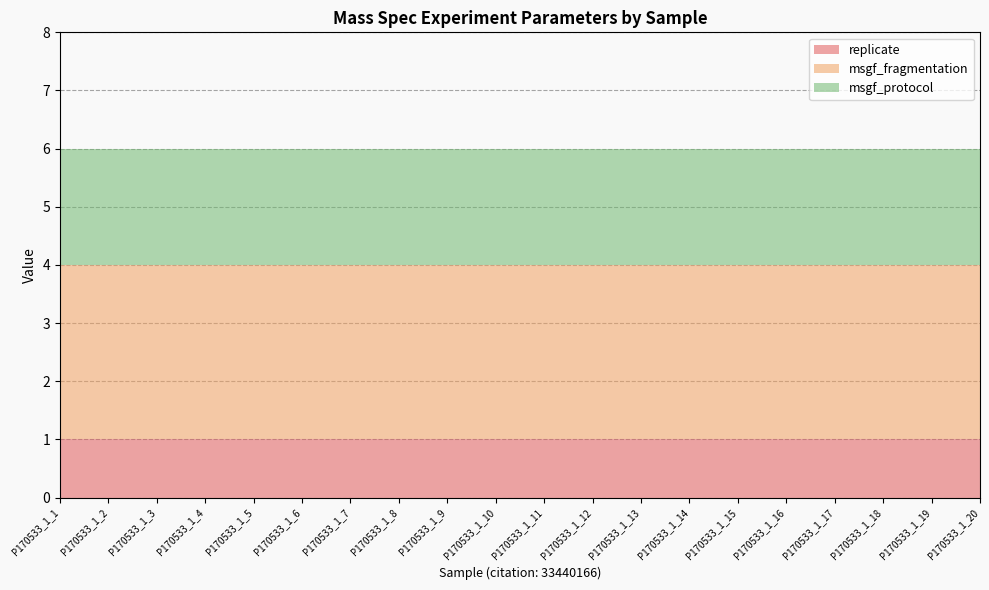

Reading right to left, what are all the values shown in this chart?

replicate: 1	1	1	1	1	1	1	1	1	1	1	1	1	1	1	1	1	1	1	1
msgf_fragmentation: 3	3	3	3	3	3	3	3	3	3	3	3	3	3	3	3	3	3	3	3
msgf_protocol: 2	2	2	2	2	2	2	2	2	2	2	2	2	2	2	2	2	2	2	2